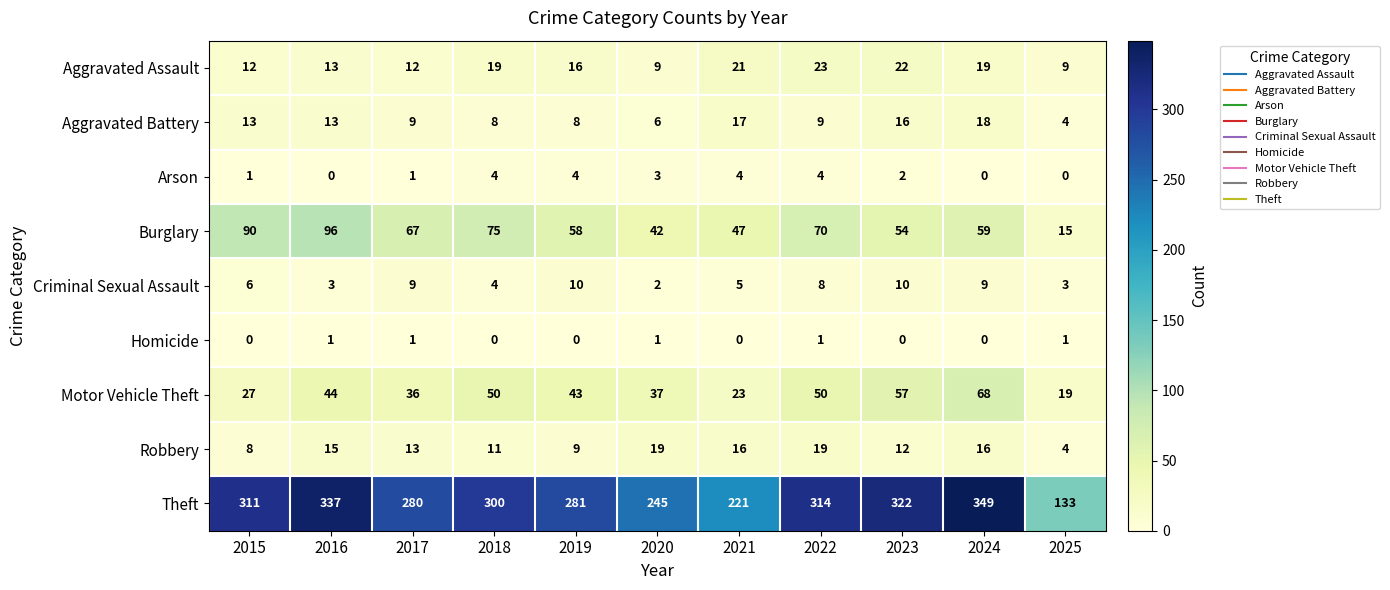

Where is Motor Vehicle Theft nearest to the value 43?

2019